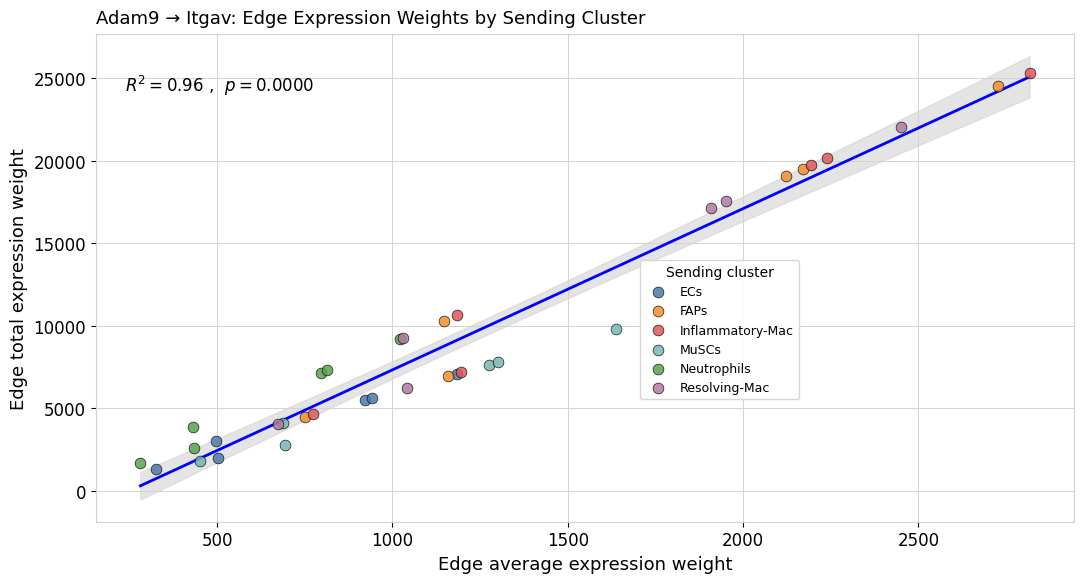

Which series reaches the maximum Y coordinate?

Inflammatory-Mac